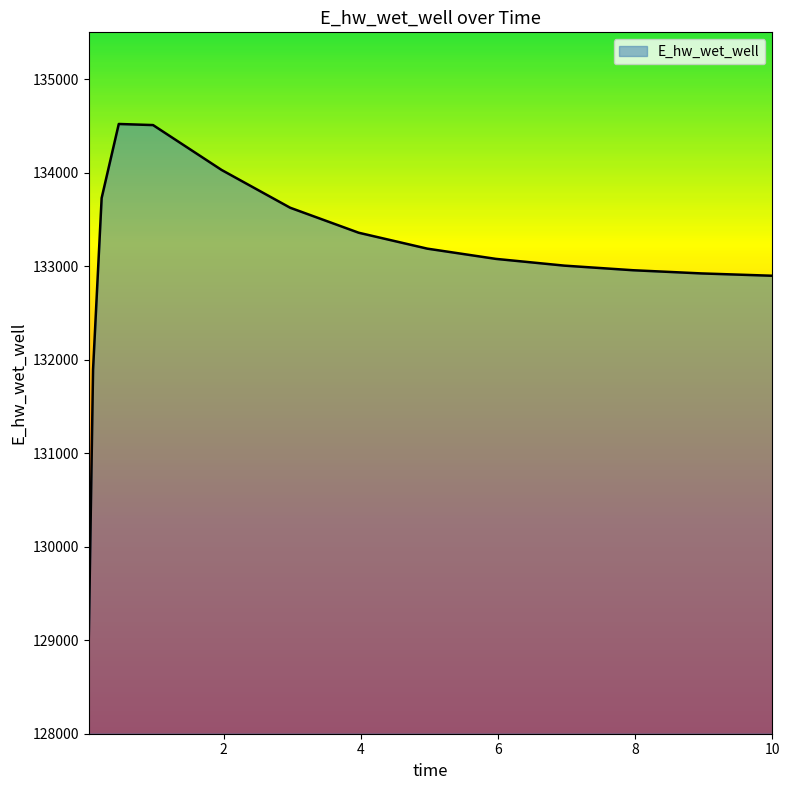

What is the difference between the maximum and minimum values?

5489.9